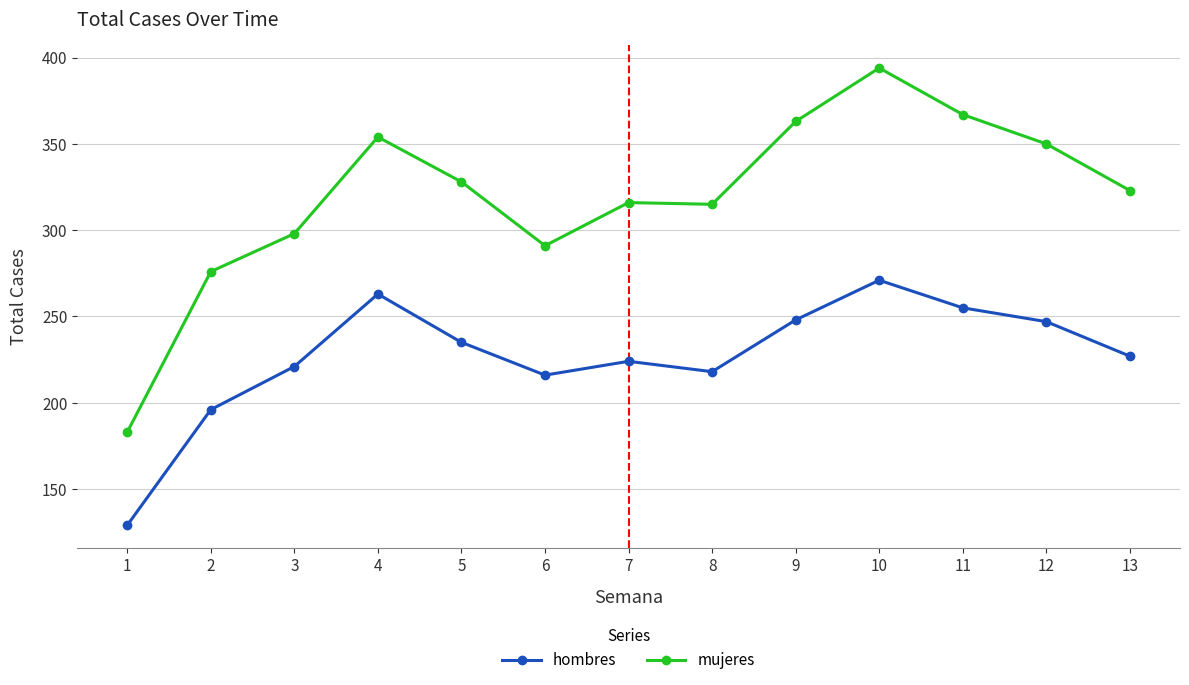

What is the difference between the maximum and minimum values in the hombres series?

142